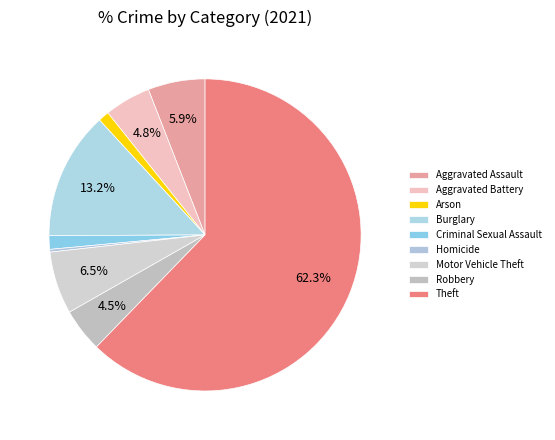

To the nearest percent, what percentage of the pie is Robbery?

5%